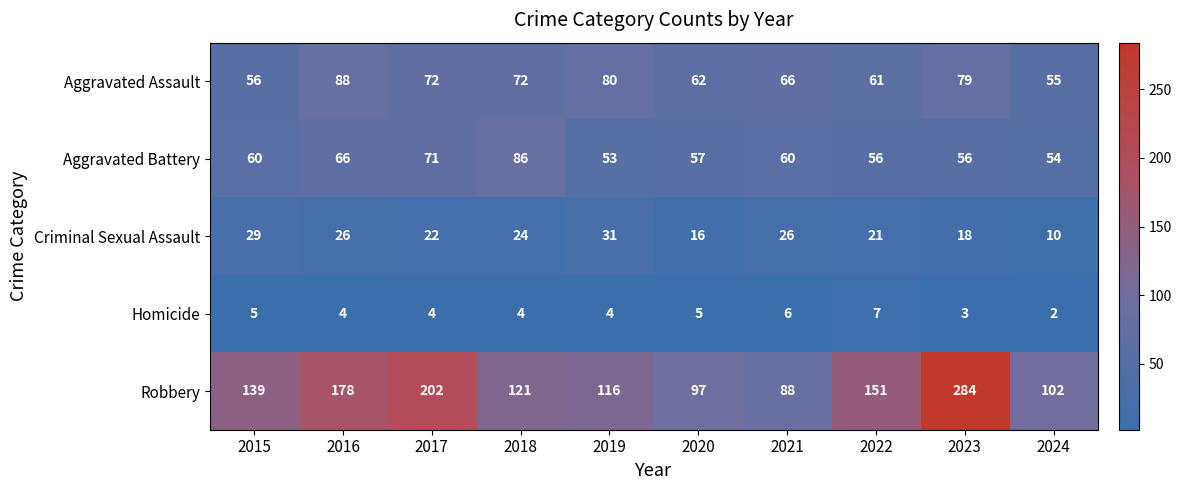

What is the difference between the highest and lowest values at 2019?

112